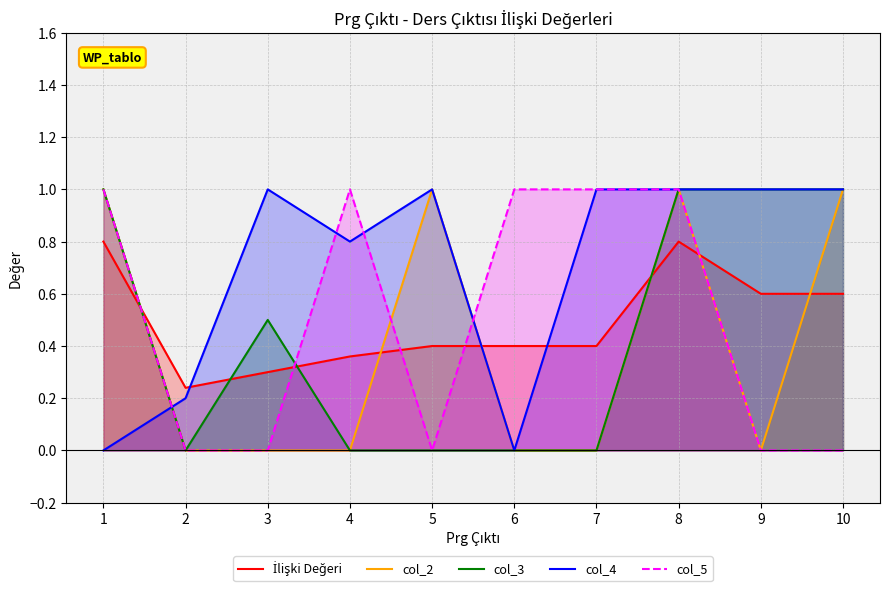

How many times do col_2 and İlişki Değeri cross each other?

6